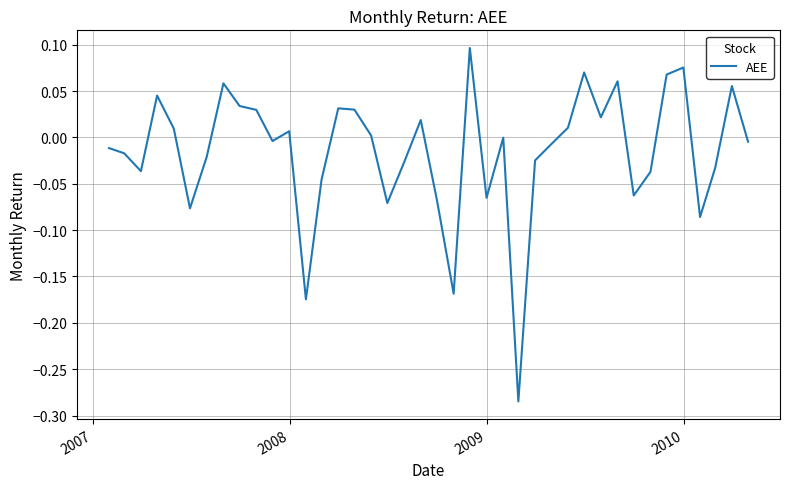

Is this an area chart (filled region under the line)?

No